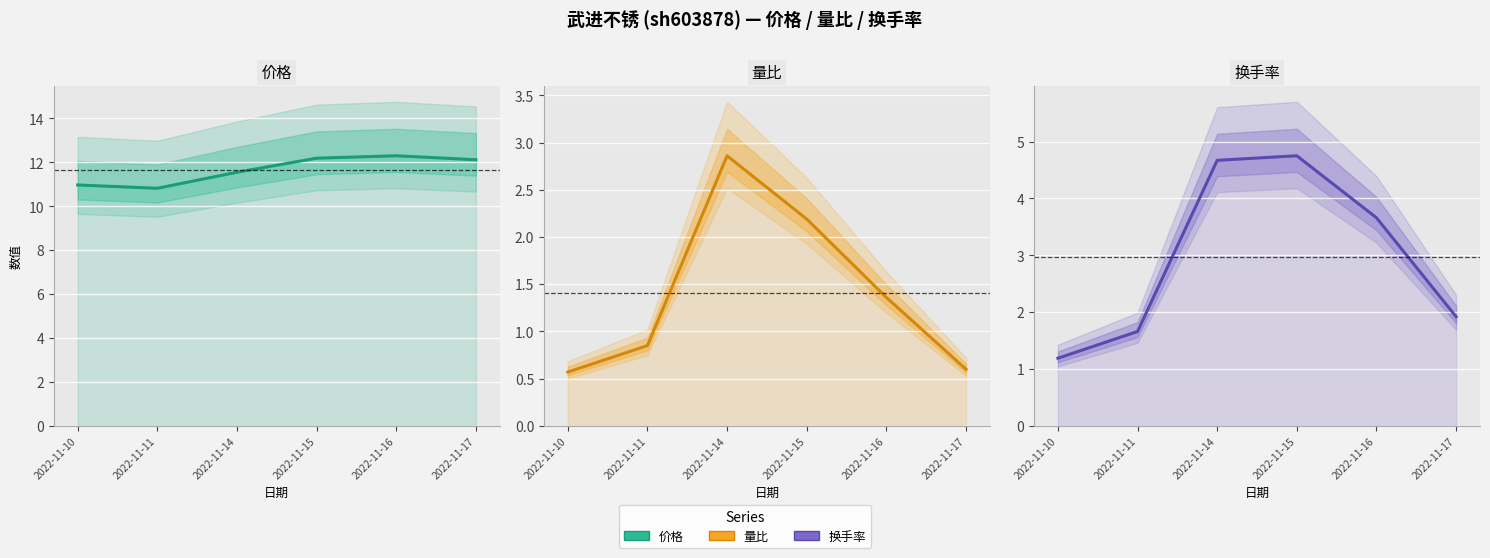

What is the value of the 量比 point at the 4th from the left?

2.2